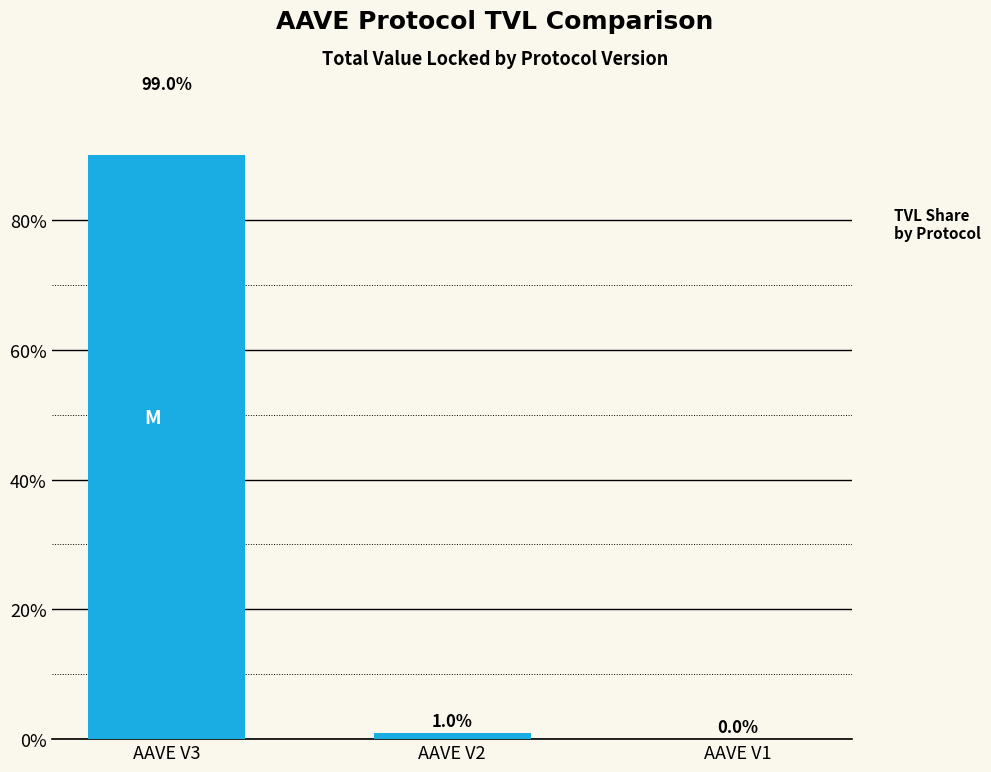

How many bars are there in total?

3